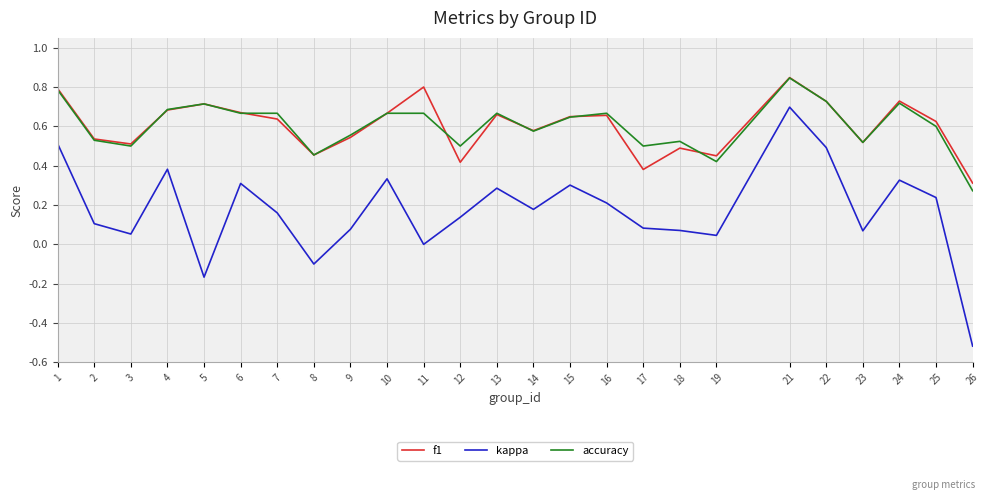

At how many categories does at least one series exceed 0?

25